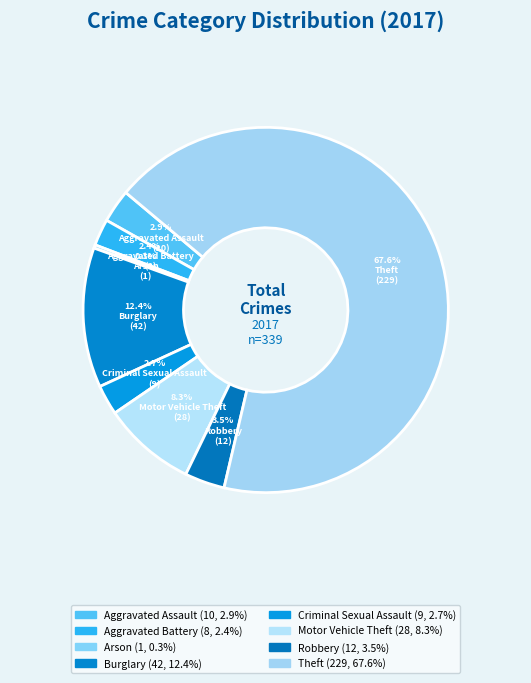

Count the number of slices in the pie.

8